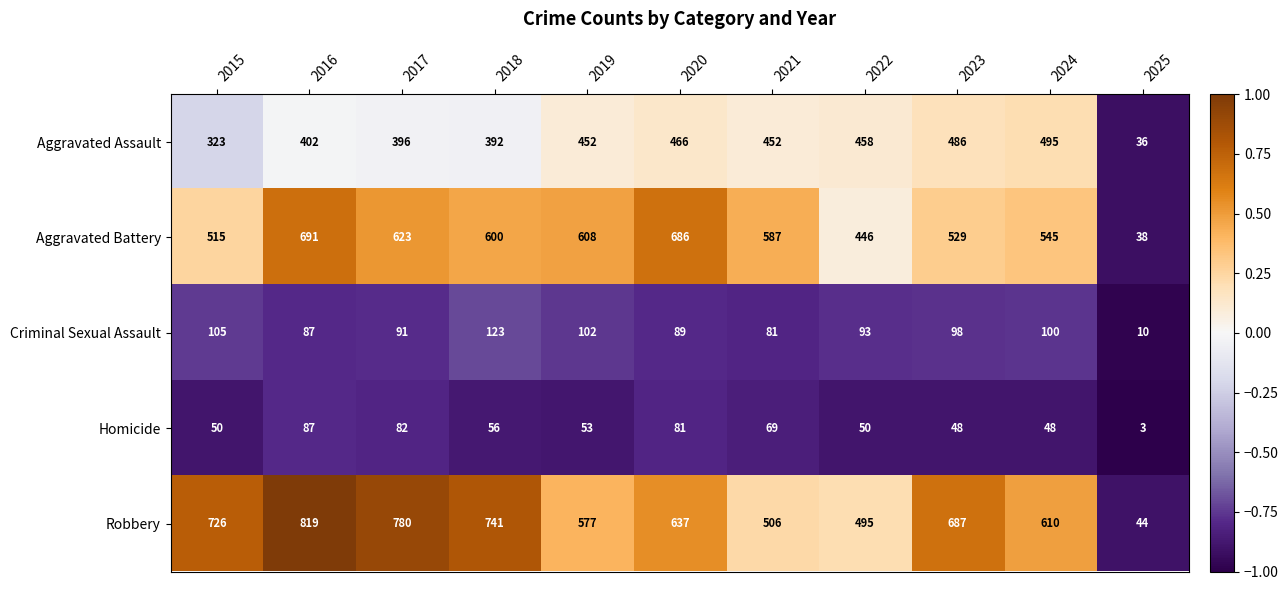

What is the spread (max minus min) of values at 2022?

445